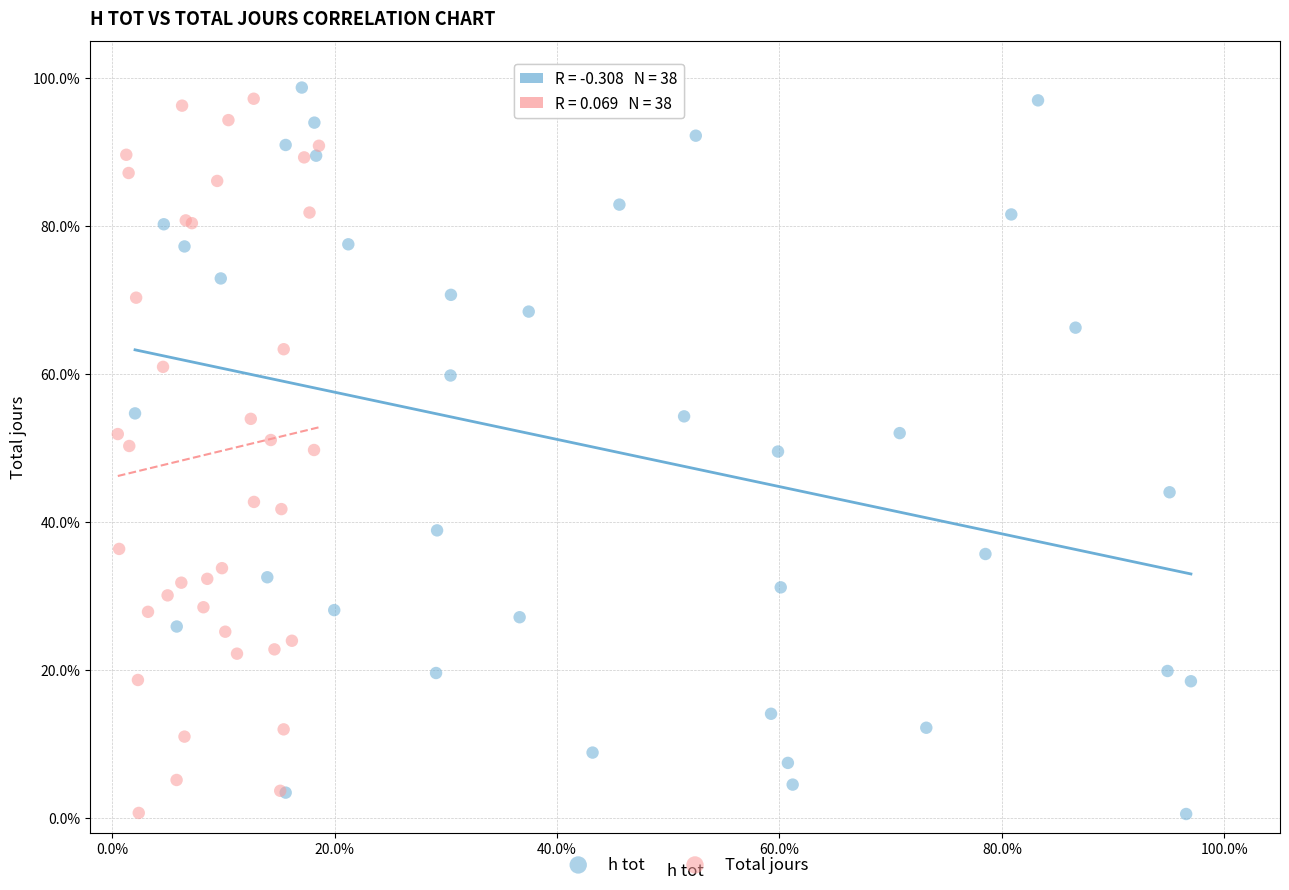

What are all the series names shown in the legend?

h tot, Total jours